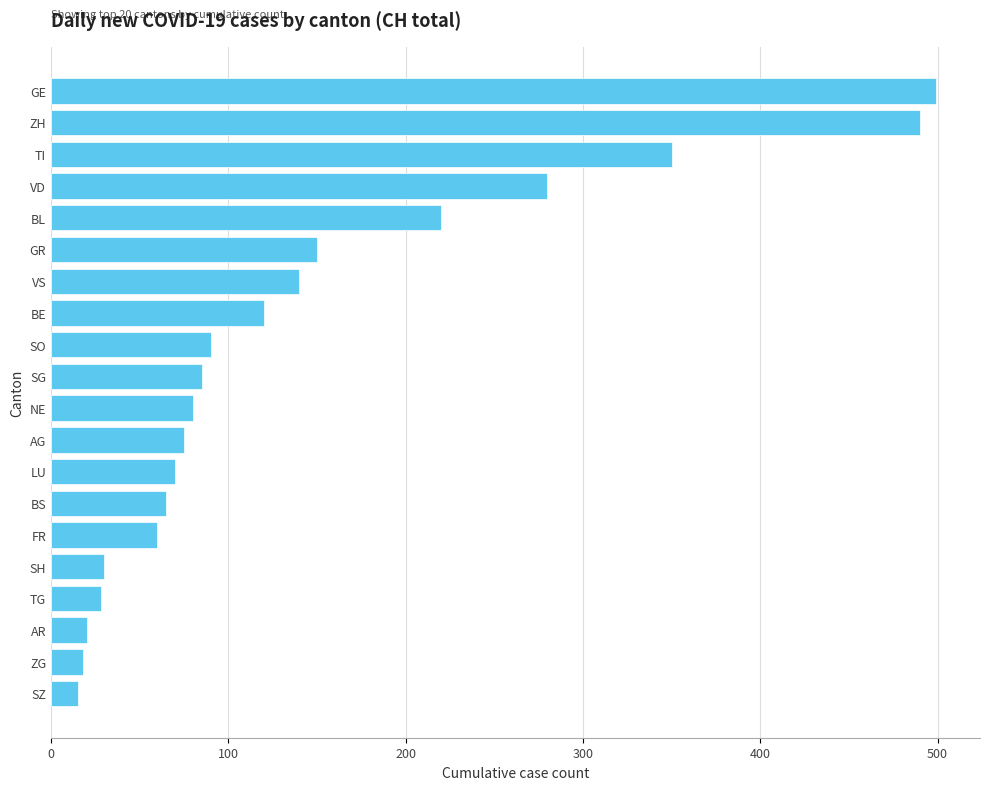

What is the smallest value displayed?

15